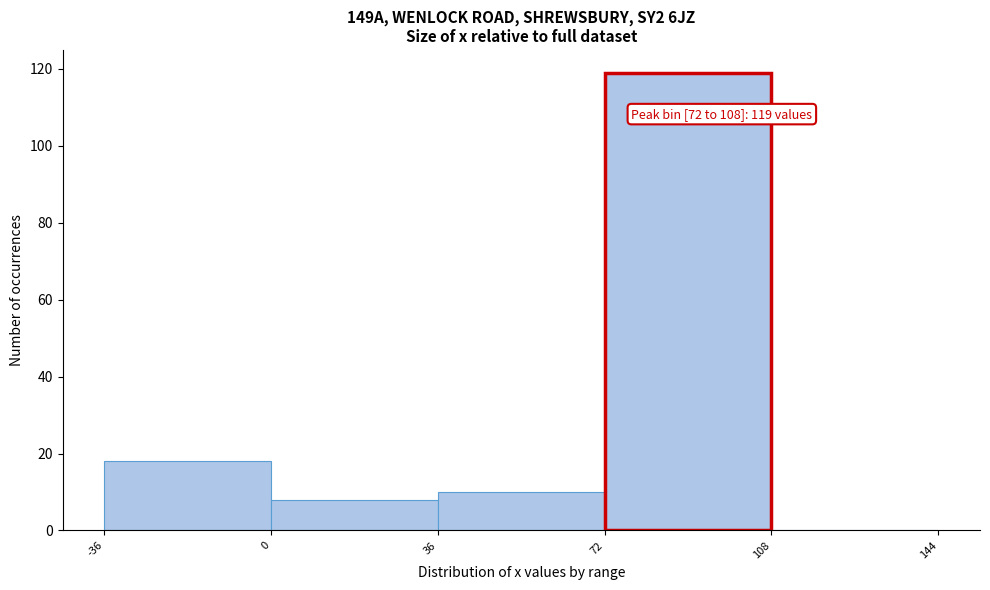

Which range on the x-axis has the tallest bar?

72 to 108